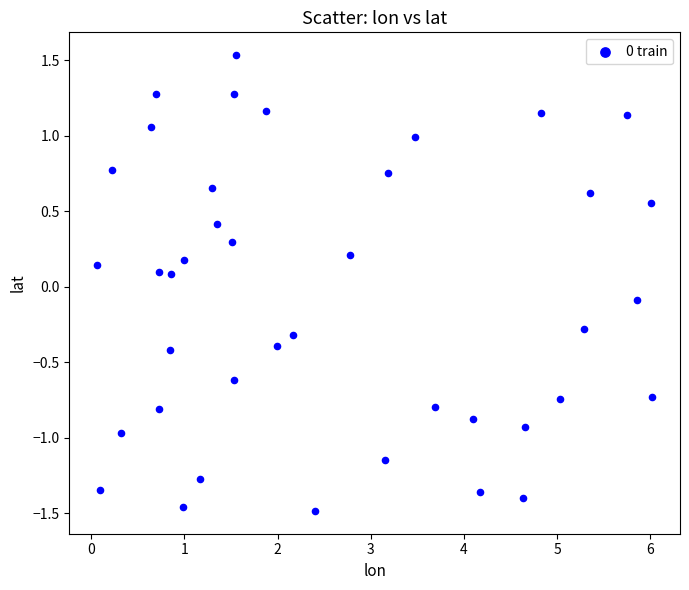

What is the range of Y values (max minus min)?

3.0